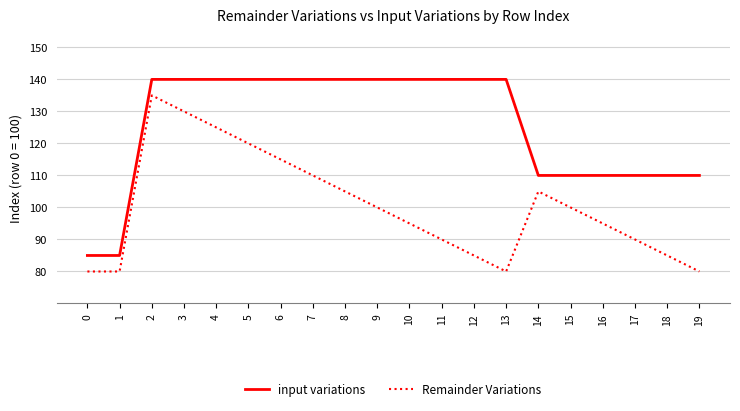

How many interior local peaks does the Remainder Variations series have?

2